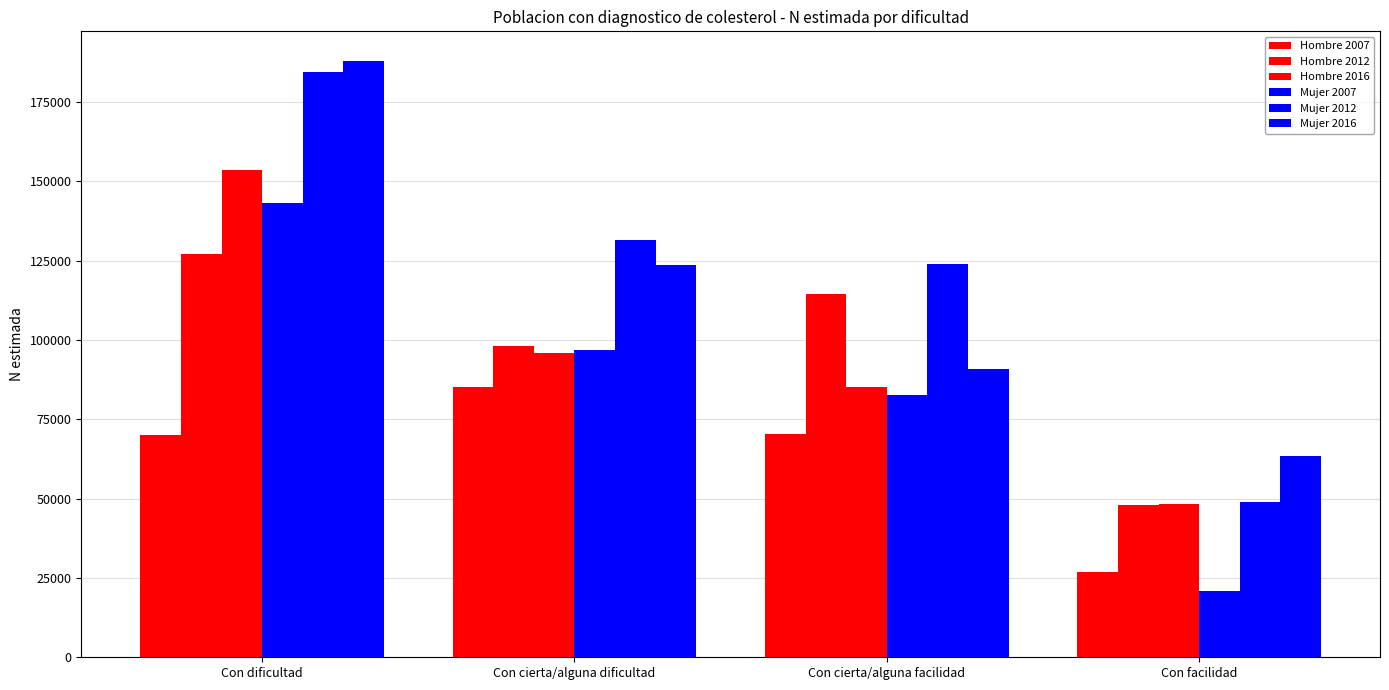

What is the total value across all series at Con dificultad?

866139